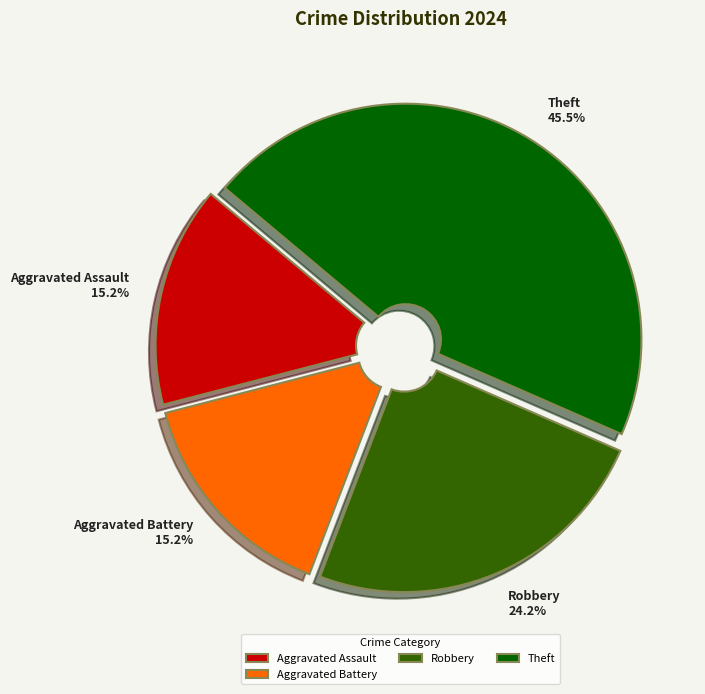

How many segments does this pie chart have?

4